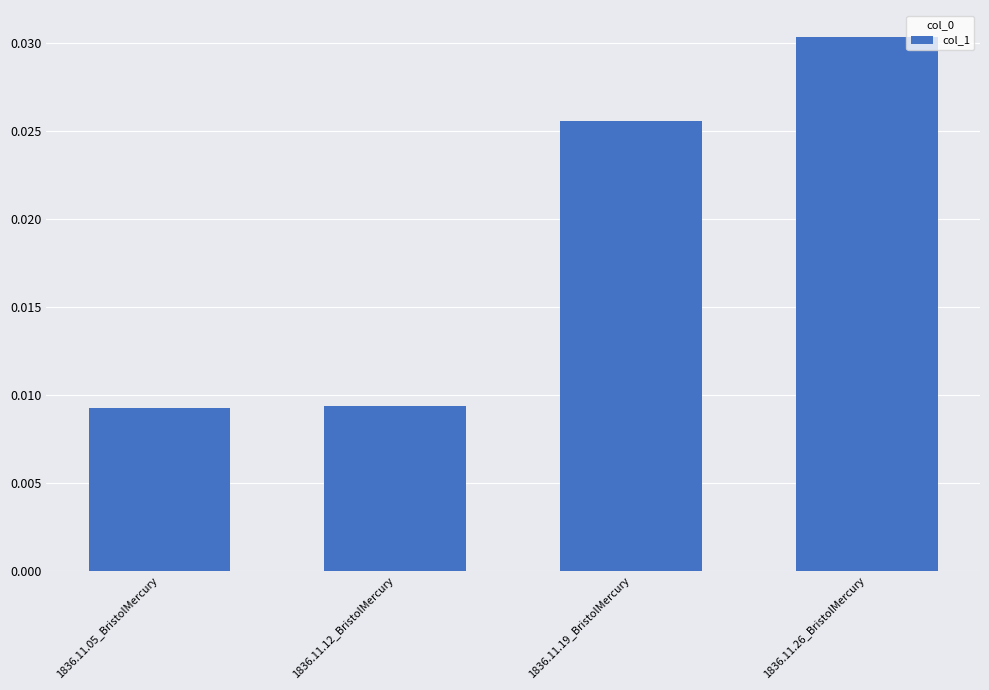

How many bars are there in total?

4